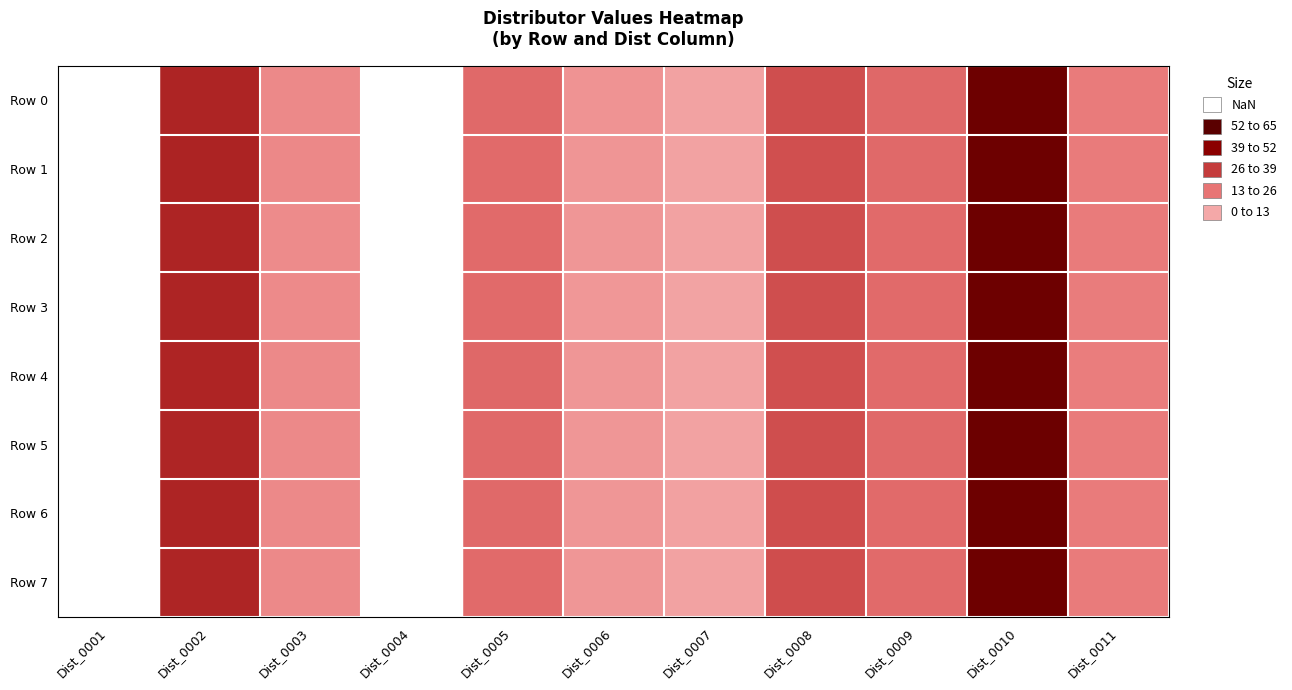

Which has a higher value, Dist_0005 or Dist_0002?

Dist_0002